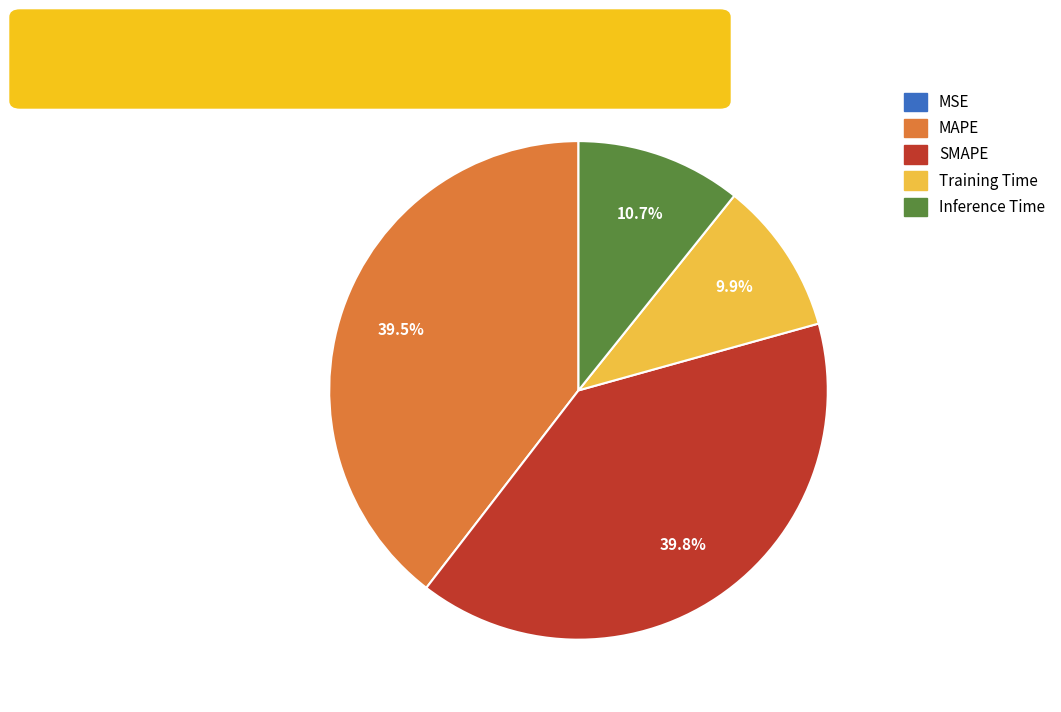

Is there a majority slice in this chart?

No